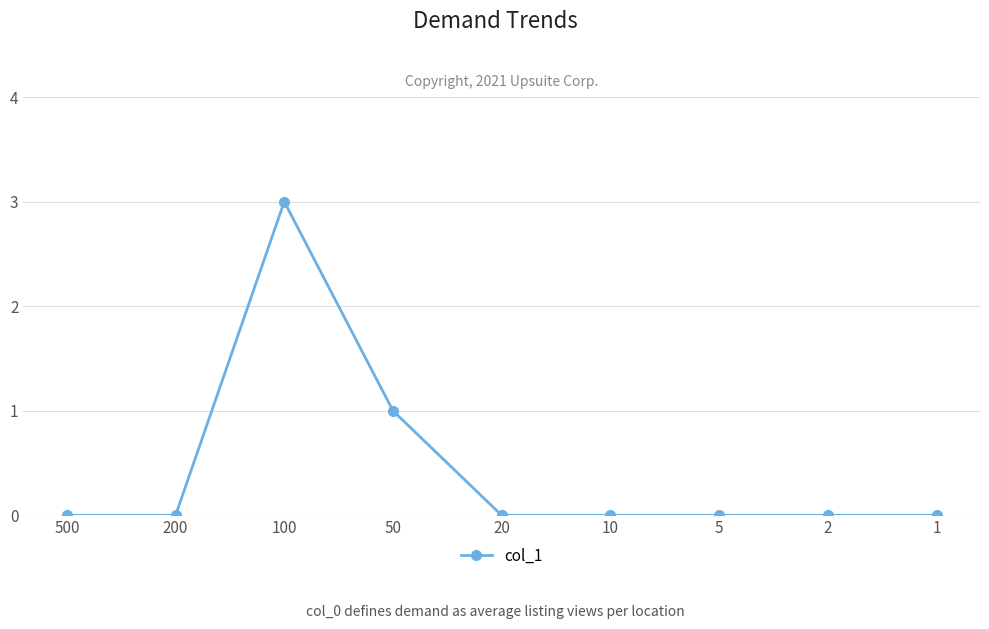

The value at 500 is 0. True or false?

True